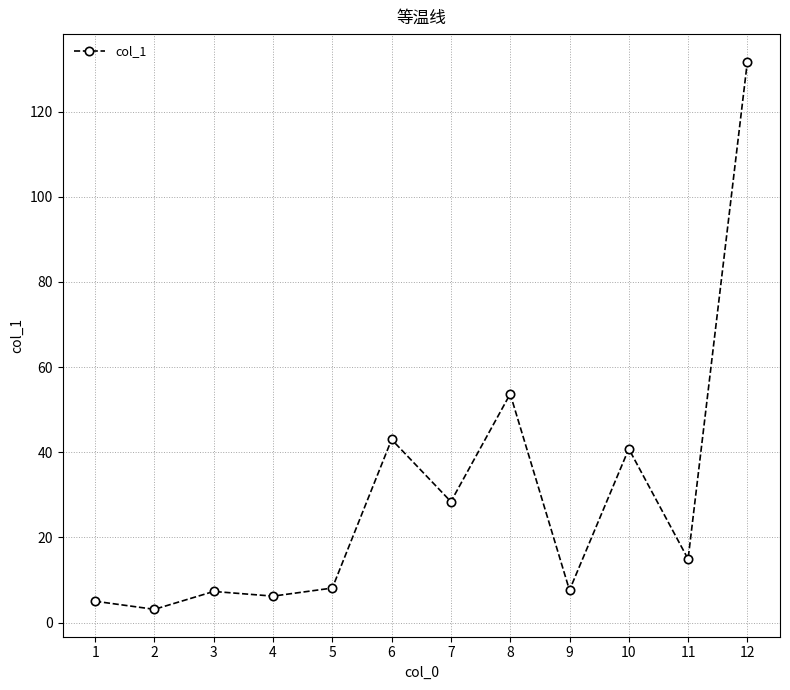

Where does the data first go above 14?

6